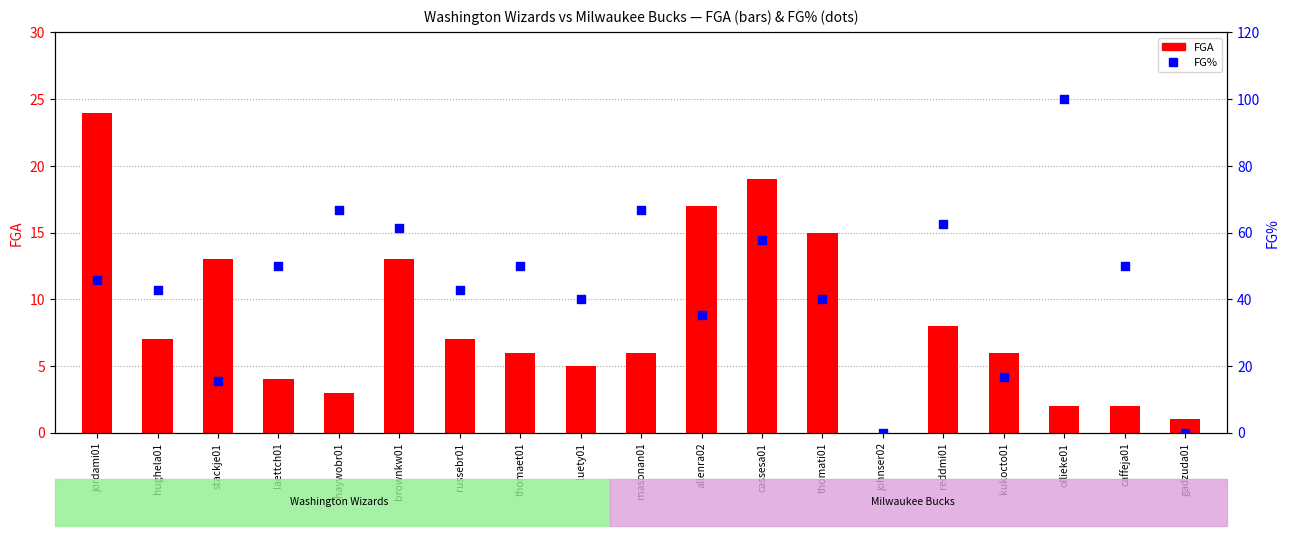

Which series has the largest total across all categories?

FG%